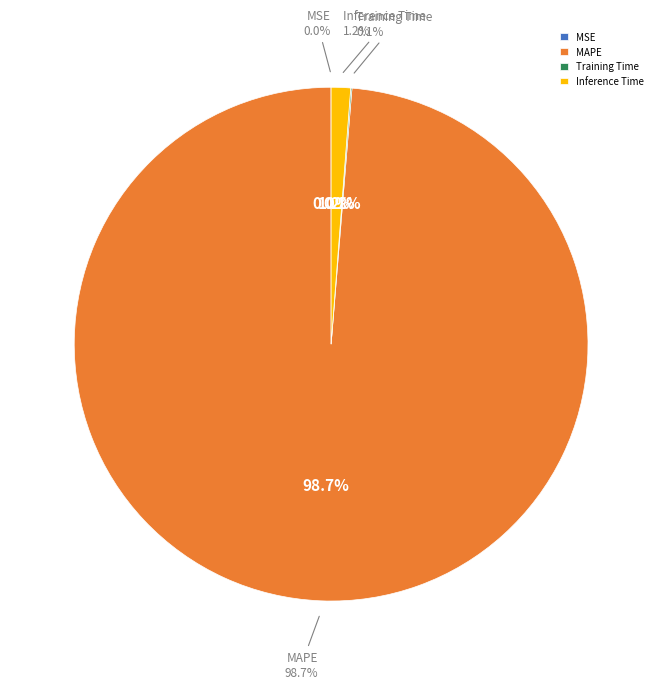

What is the smallest slice in the pie chart?

MSE